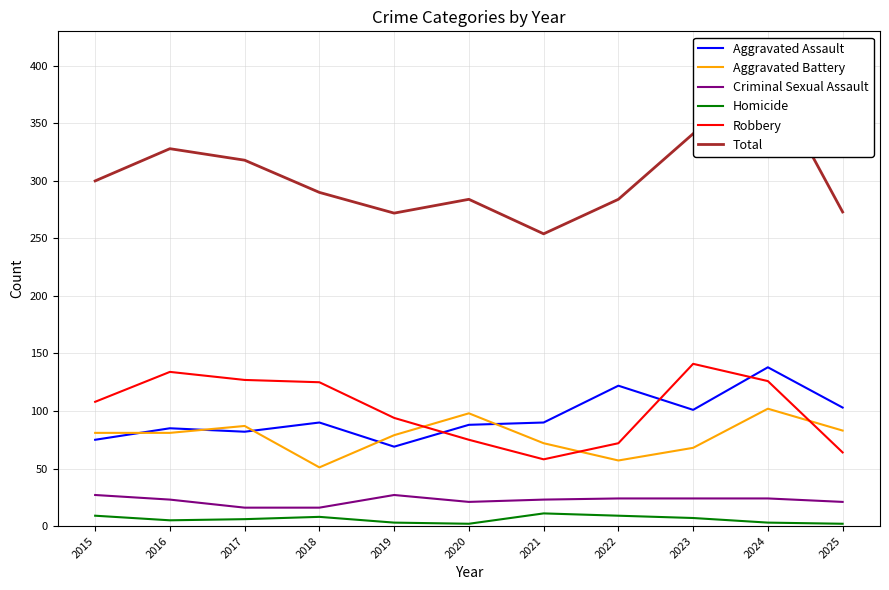

What is the approximate value of Homicide at 2024?

3